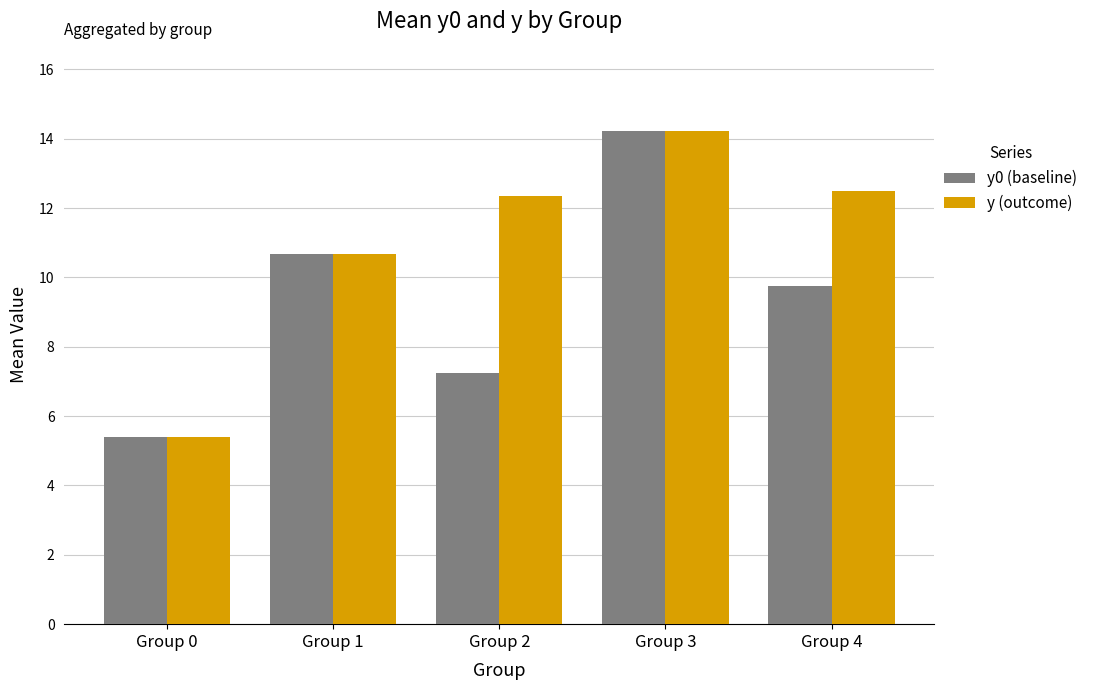

Rank the series by their average value, from lowest to highest.

y0 (baseline), y (outcome)